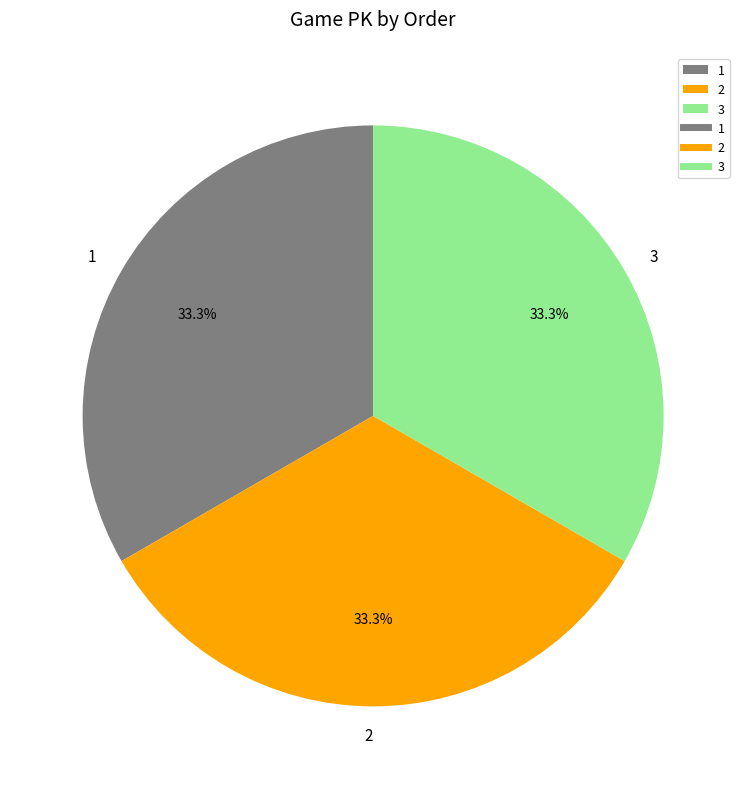

The 3 slice represents 33% of the pie. True or false?

True